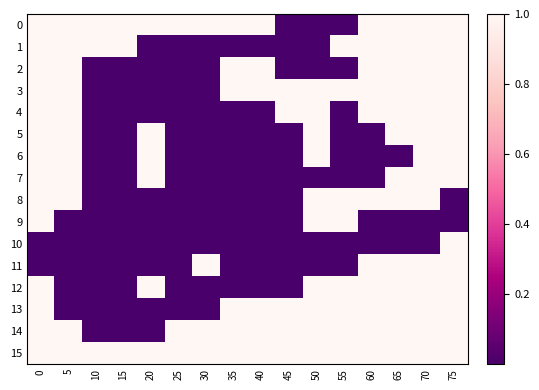

Reading left to right, transcribe all the data shown in this chart.

row_0: 0=1	5=1	10=1	15=1	20=1	25=1	30=1	35=1	40=1	45=0	50=0	55=0	60=1	65=1	70=1	75=1
row_1: 0=1	5=1	10=1	15=1	20=0	25=0	30=0	35=0	40=0	45=0	50=0	55=1	60=1	65=1	70=1	75=1
row_2: 0=1	5=1	10=0	15=0	20=0	25=0	30=0	35=1	40=1	45=0	50=0	55=0	60=1	65=1	70=1	75=1
row_3: 0=1	5=1	10=0	15=0	20=0	25=0	30=0	35=1	40=1	45=1	50=1	55=1	60=1	65=1	70=1	75=1
row_4: 0=1	5=1	10=0	15=0	20=0	25=0	30=0	35=0	40=0	45=1	50=1	55=0	60=1	65=1	70=1	75=1
row_5: 0=1	5=1	10=0	15=0	20=1	25=0	30=0	35=0	40=0	45=0	50=1	55=0	60=0	65=1	70=1	75=1
row_6: 0=1	5=1	10=0	15=0	20=1	25=0	30=0	35=0	40=0	45=0	50=1	55=0	60=0	65=0	70=1	75=1
row_7: 0=1	5=1	10=0	15=0	20=1	25=0	30=0	35=0	40=0	45=0	50=0	55=0	60=0	65=1	70=1	75=1
row_8: 0=1	5=1	10=0	15=0	20=0	25=0	30=0	35=0	40=0	45=0	50=1	55=1	60=1	65=1	70=1	75=0
row_9: 0=1	5=0	10=0	15=0	20=0	25=0	30=0	35=0	40=0	45=0	50=1	55=1	60=0	65=0	70=0	75=0
row_10: 0=0	5=0	10=0	15=0	20=0	25=0	30=0	35=0	40=0	45=0	50=0	55=0	60=0	65=0	70=0	75=1
row_11: 0=0	5=0	10=0	15=0	20=0	25=0	30=1	35=0	40=0	45=0	50=0	55=0	60=1	65=1	70=1	75=1
row_12: 0=1	5=0	10=0	15=0	20=1	25=0	30=0	35=0	40=0	45=0	50=1	55=1	60=1	65=1	70=1	75=1
row_13: 0=1	5=0	10=0	15=0	20=0	25=0	30=0	35=1	40=1	45=1	50=1	55=1	60=1	65=1	70=1	75=1
row_14: 0=1	5=1	10=0	15=0	20=0	25=1	30=1	35=1	40=1	45=1	50=1	55=1	60=1	65=1	70=1	75=1
row_15: 0=1	5=1	10=1	15=1	20=1	25=1	30=1	35=1	40=1	45=1	50=1	55=1	60=1	65=1	70=1	75=1